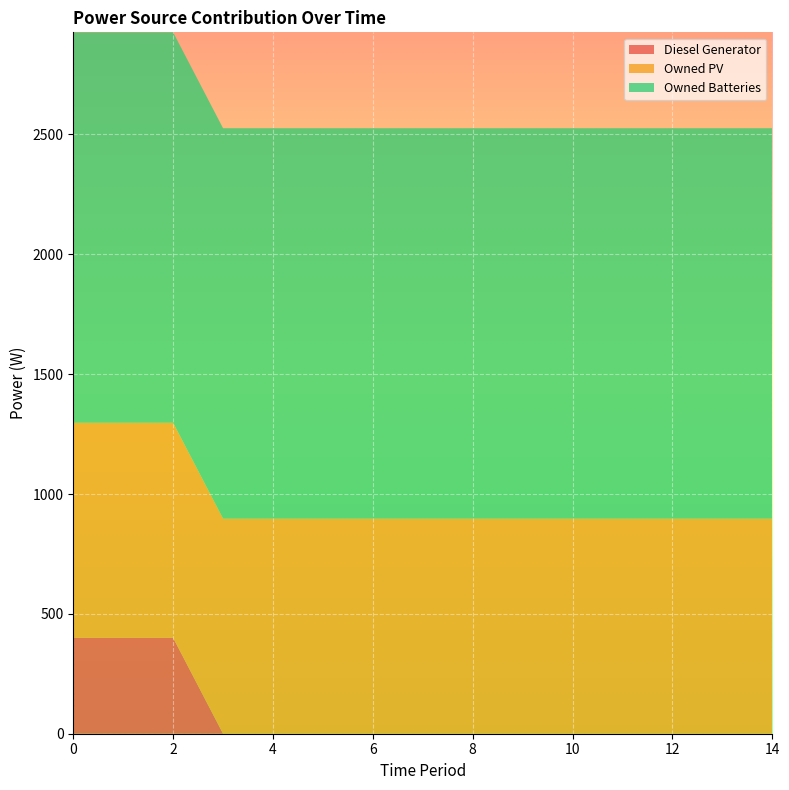

Reading left to right, list all the values displayed in this chart.

Diesel Generator: 400	400	400	0	0	0	0	0	0	0	0	0	0	0	0
Owned PV: 897	897	897	897	897	897	897	897	897	897	897	897	897	897	897
Owned Batteries: 1629	1629	1629	1629	1629	1629	1629	1629	1629	1629	1629	1629	1629	1629	1629